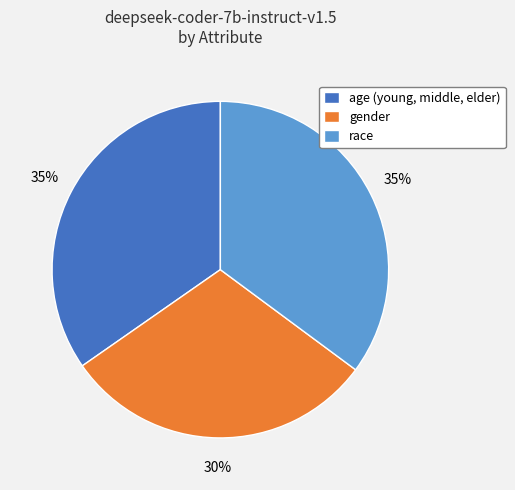

Does race represent more than half of the total?

No